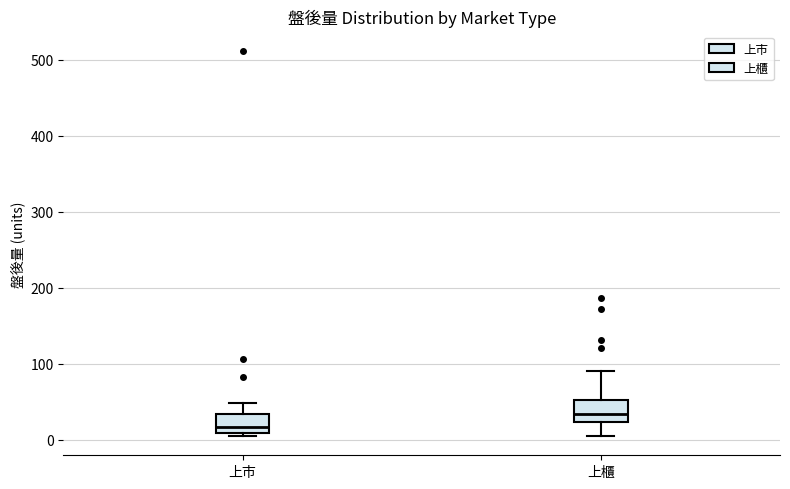

Where is the upper edge of the box for 上櫃 on the y-axis? The values are not printed on the chart, so give them approximately, as read against the axis.

50